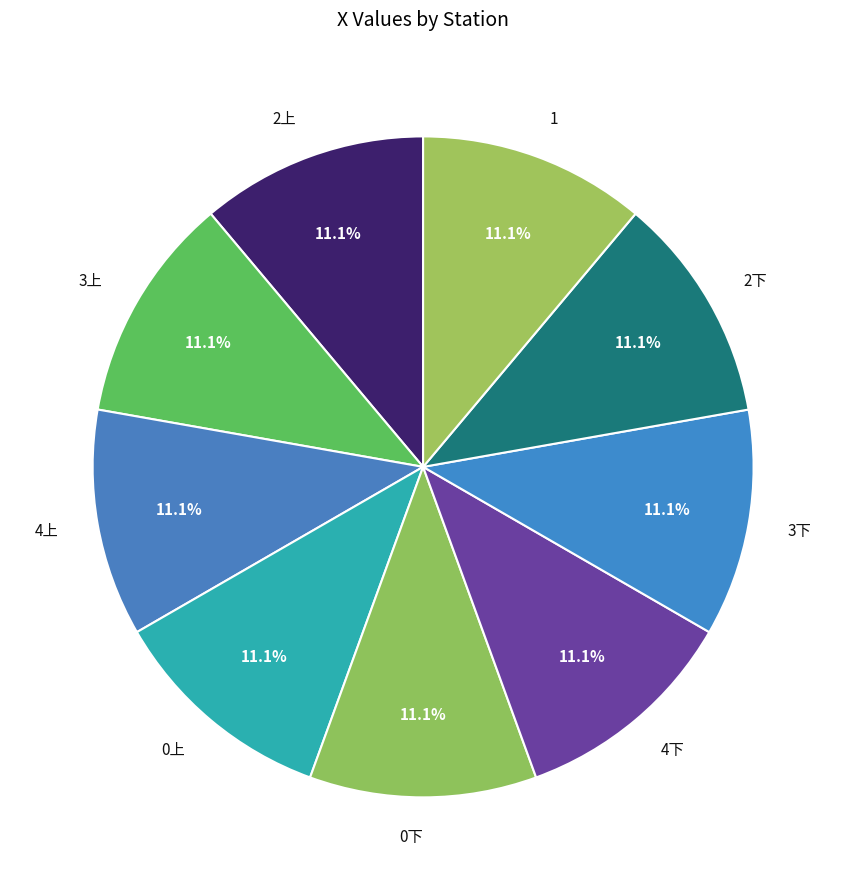

Is 2下 the majority of the pie?

No